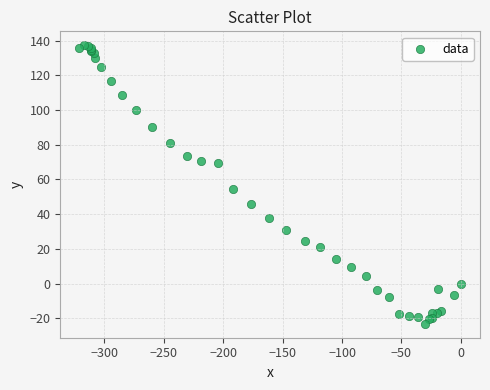

What Y value in the scatter plot is closest to 57?

54.7